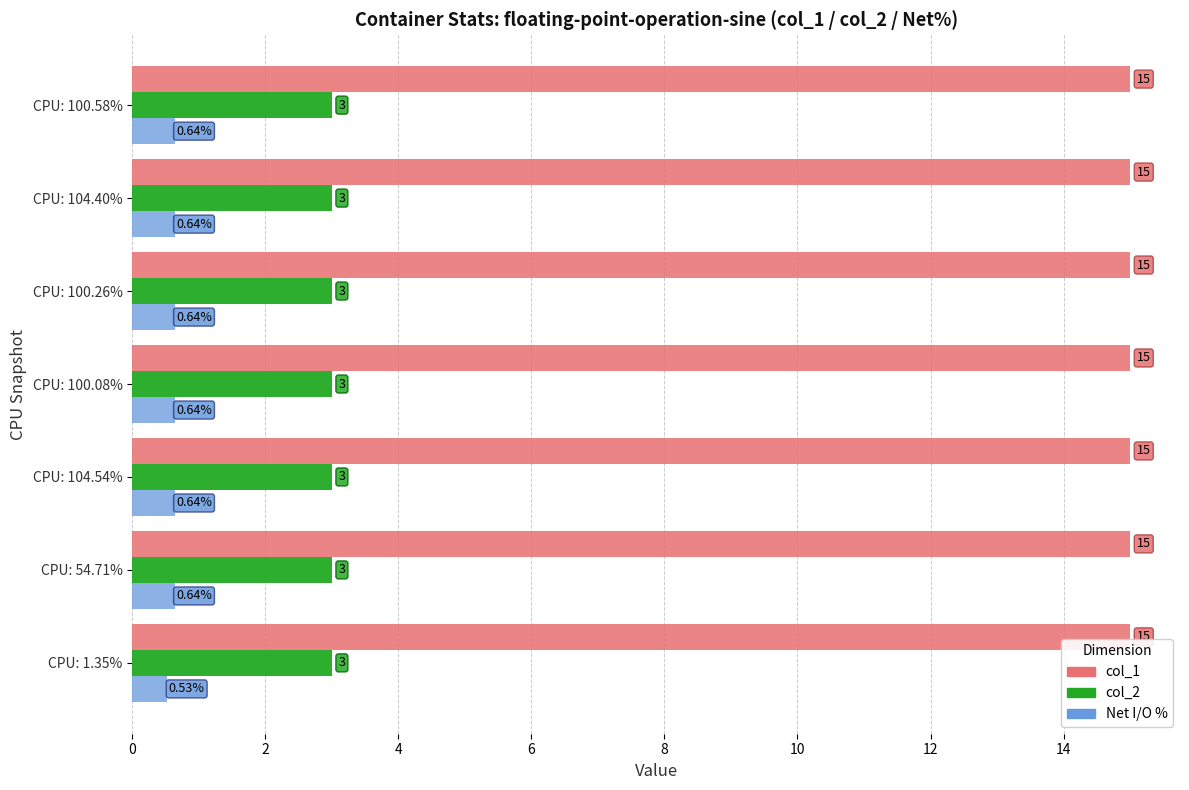

Count the number of categories in the chart.

7